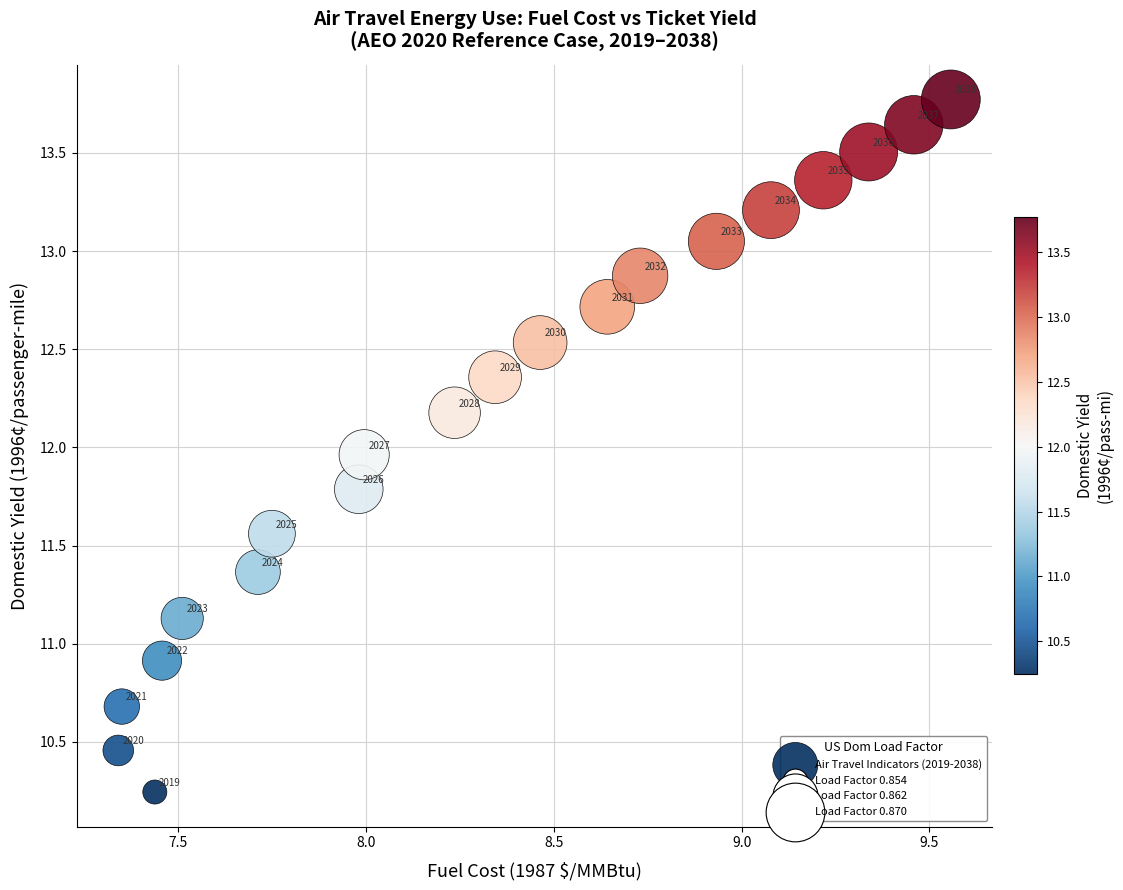

What Y value in the scatter plot is closest to 12?

12.0